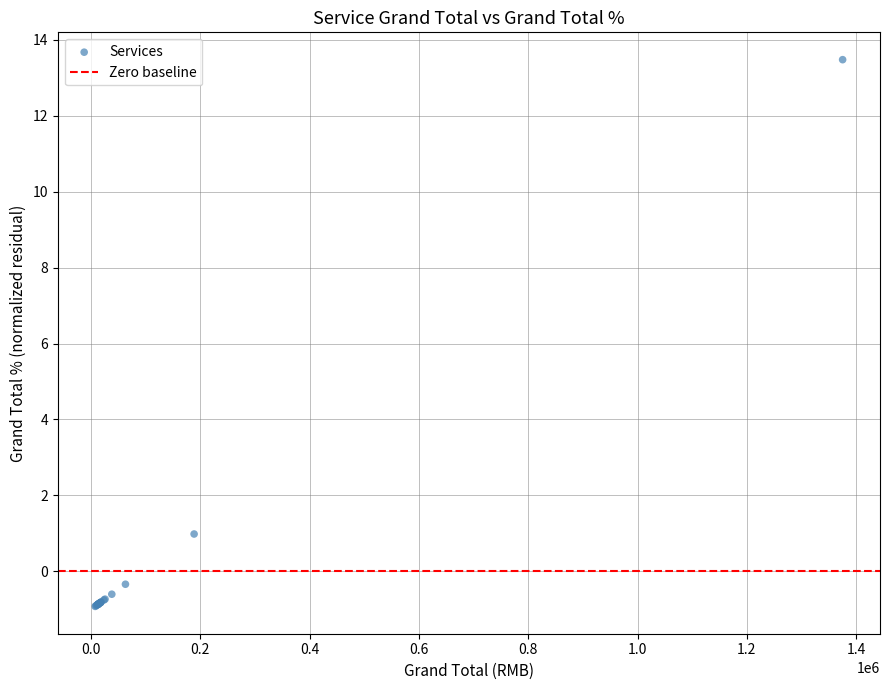

What Y value in the scatter plot is closest to 6?

1.0